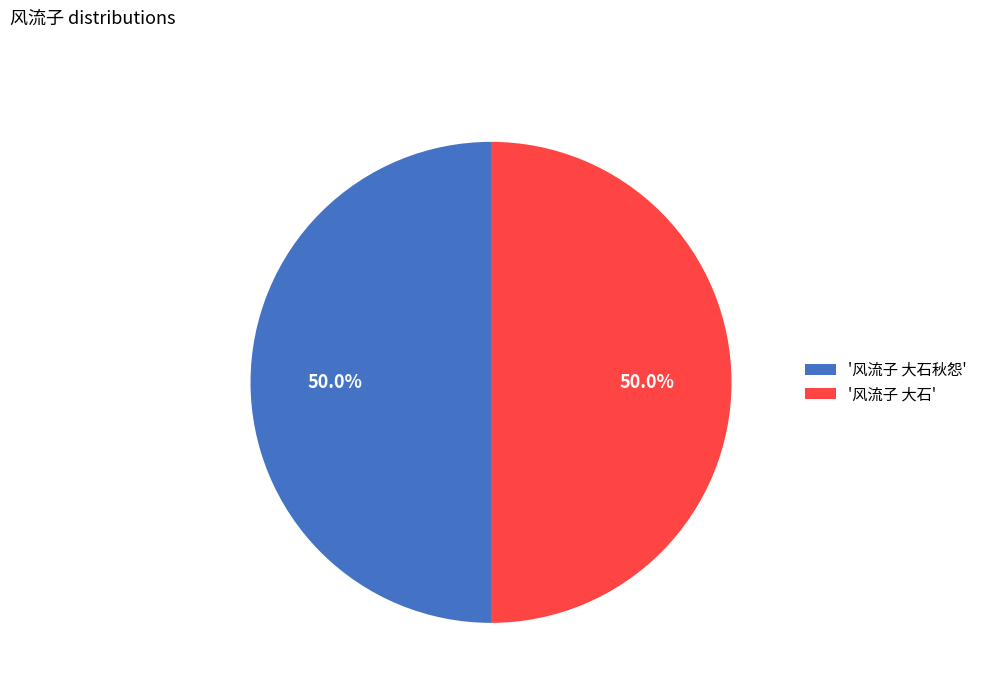

What is the ratio of the value at '风流子 大石秋怨' to the value at '风流子 大石'?

1.0